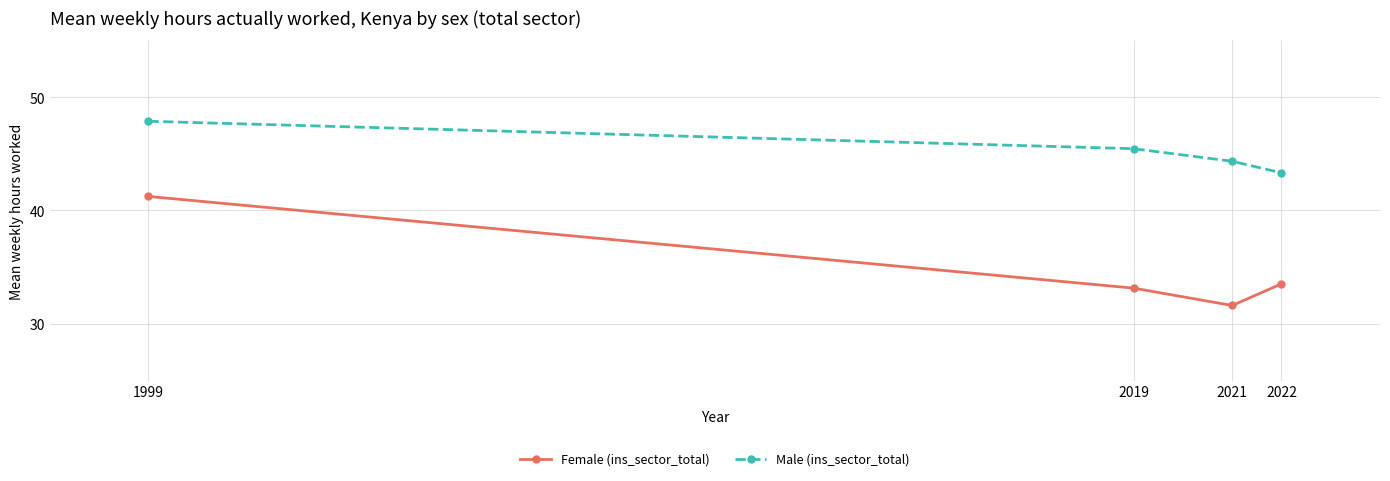

Does the chart display data point markers on the line(s)?

Yes